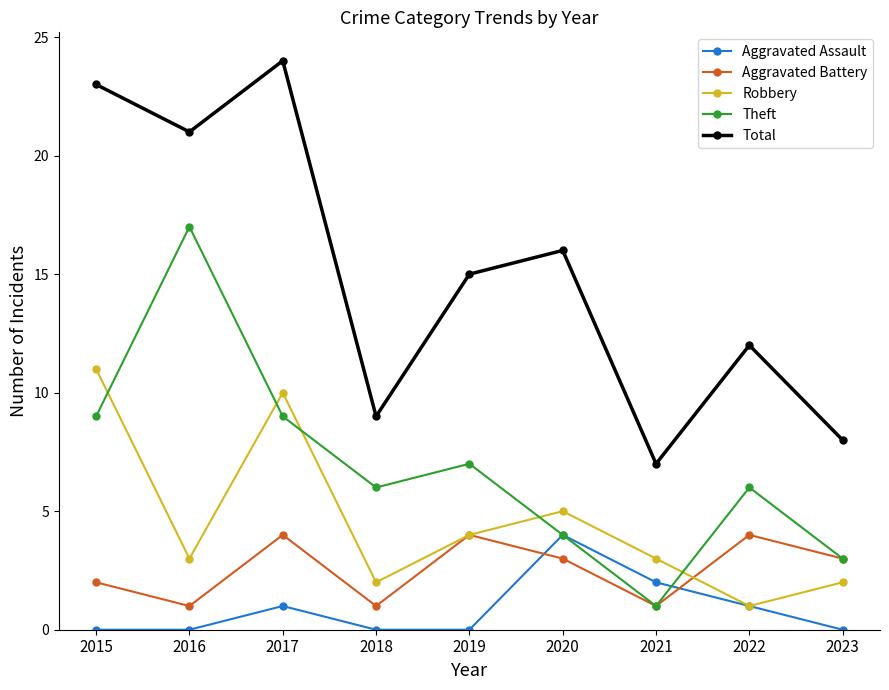

True or false: Aggravated Assault and Total intersect in this chart.

False